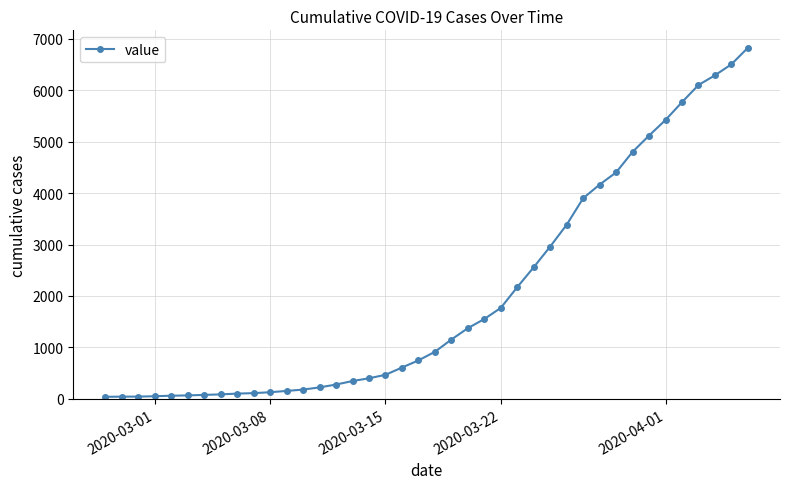

What is the greatest value displayed?

6822